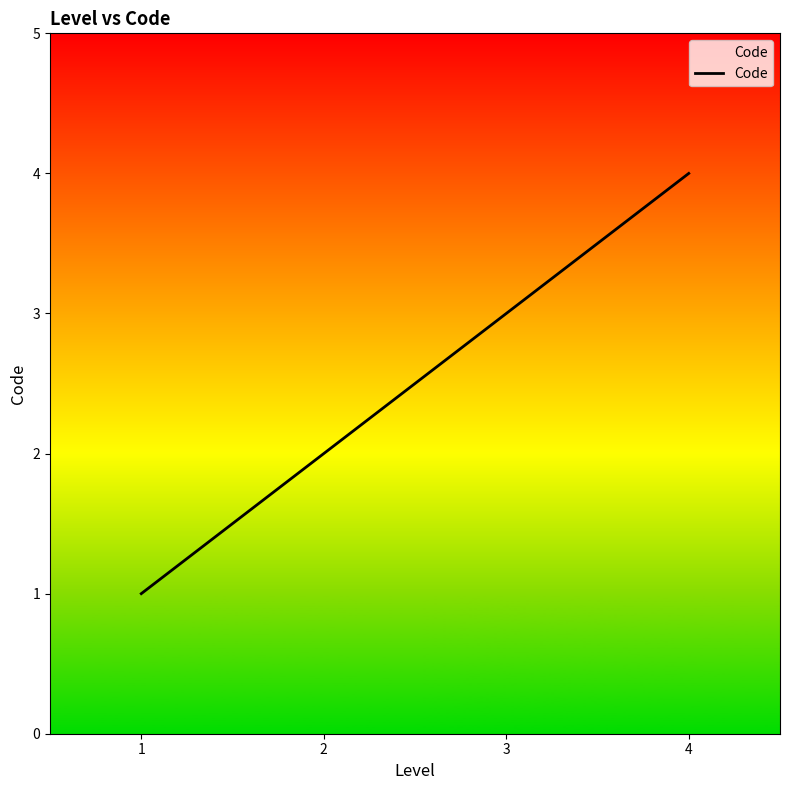

List the labels in order of value, largest first.

4, 3, 2, 1